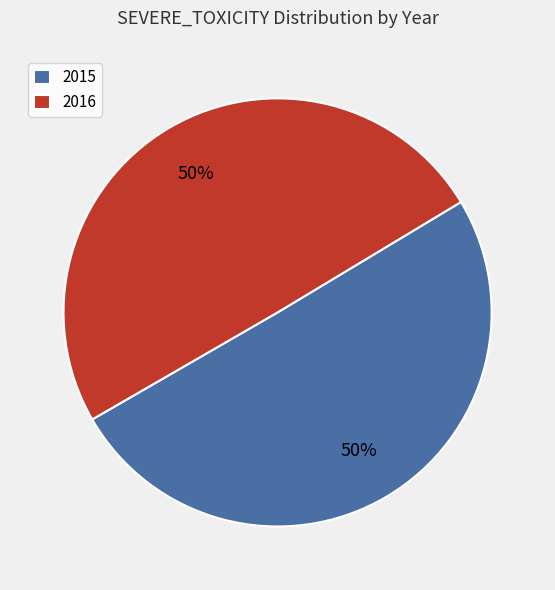

What percentage is the 2016 slice, to the nearest percent?

50%